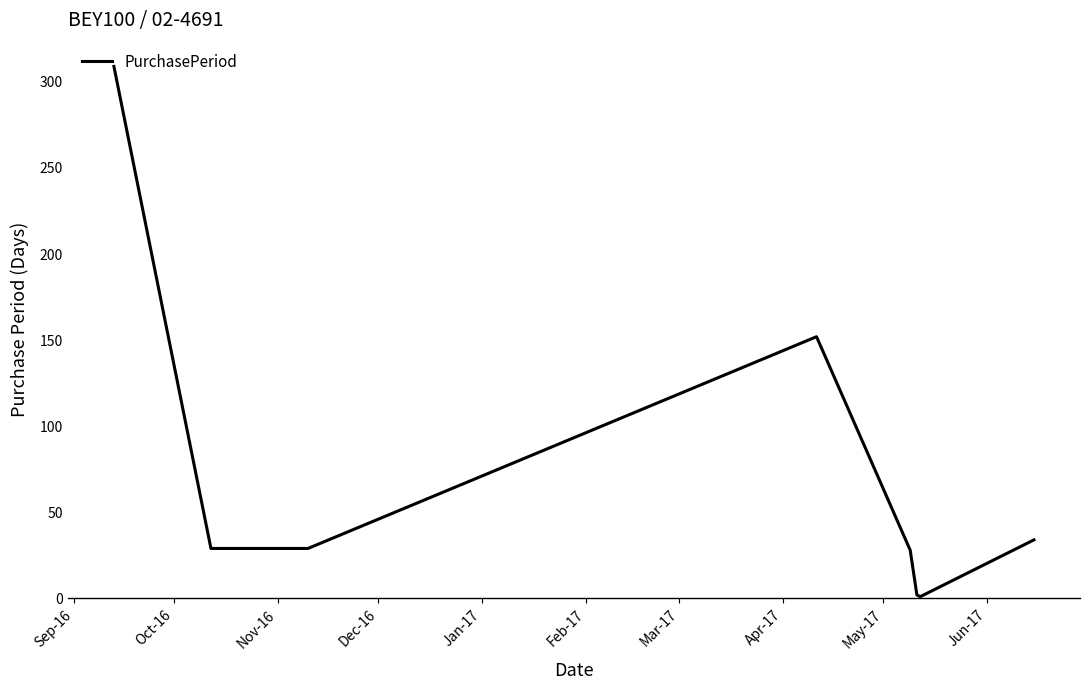

What is the greatest value displayed?

309